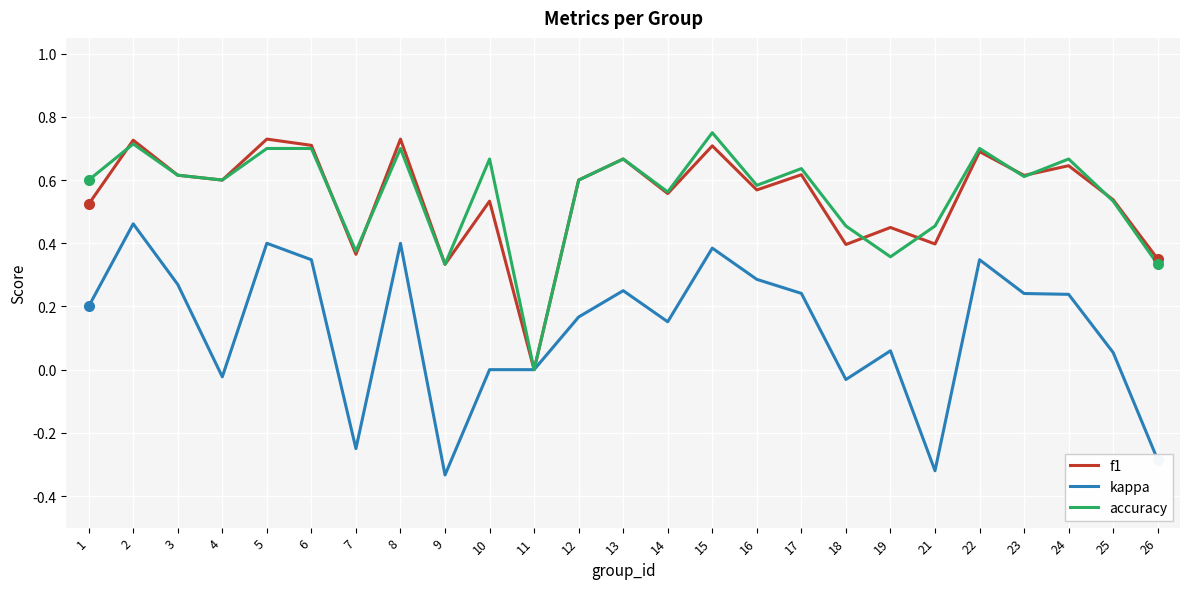

Is the value of accuracy at 4 greater than the value of f1 at 15?

No